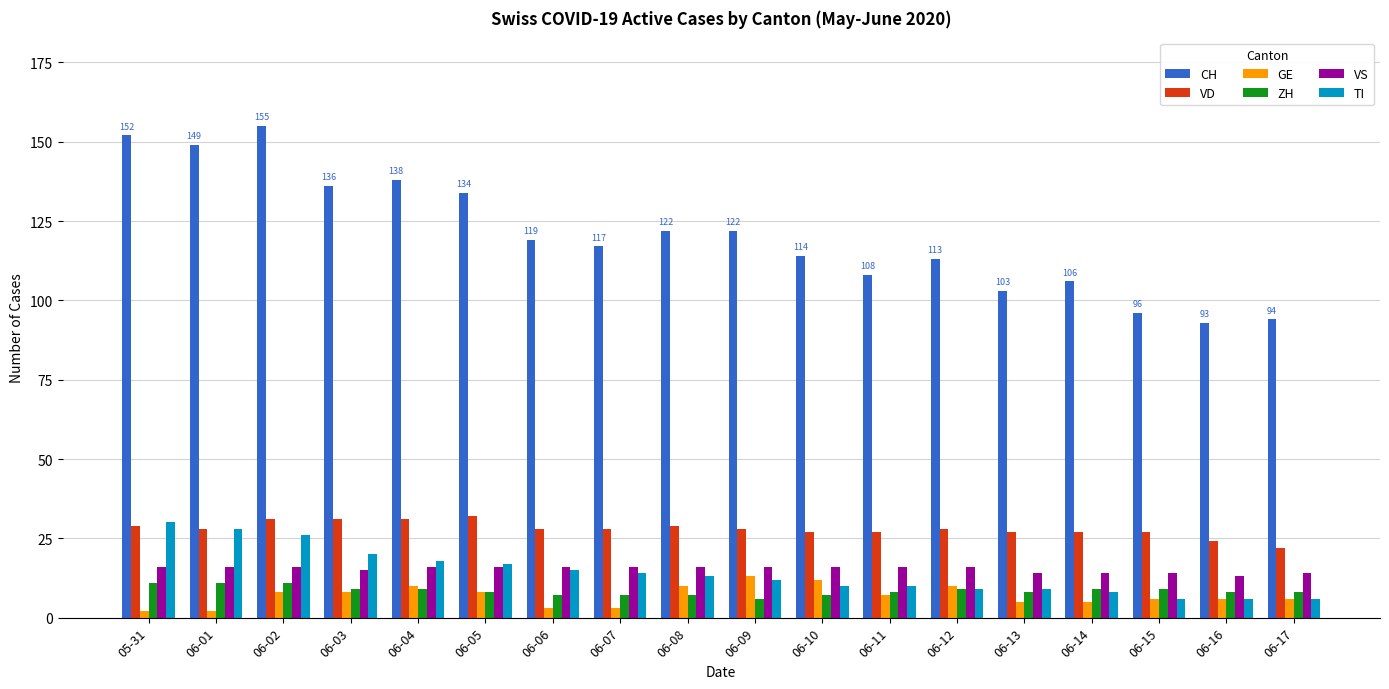

How many bars are there in each group?

6